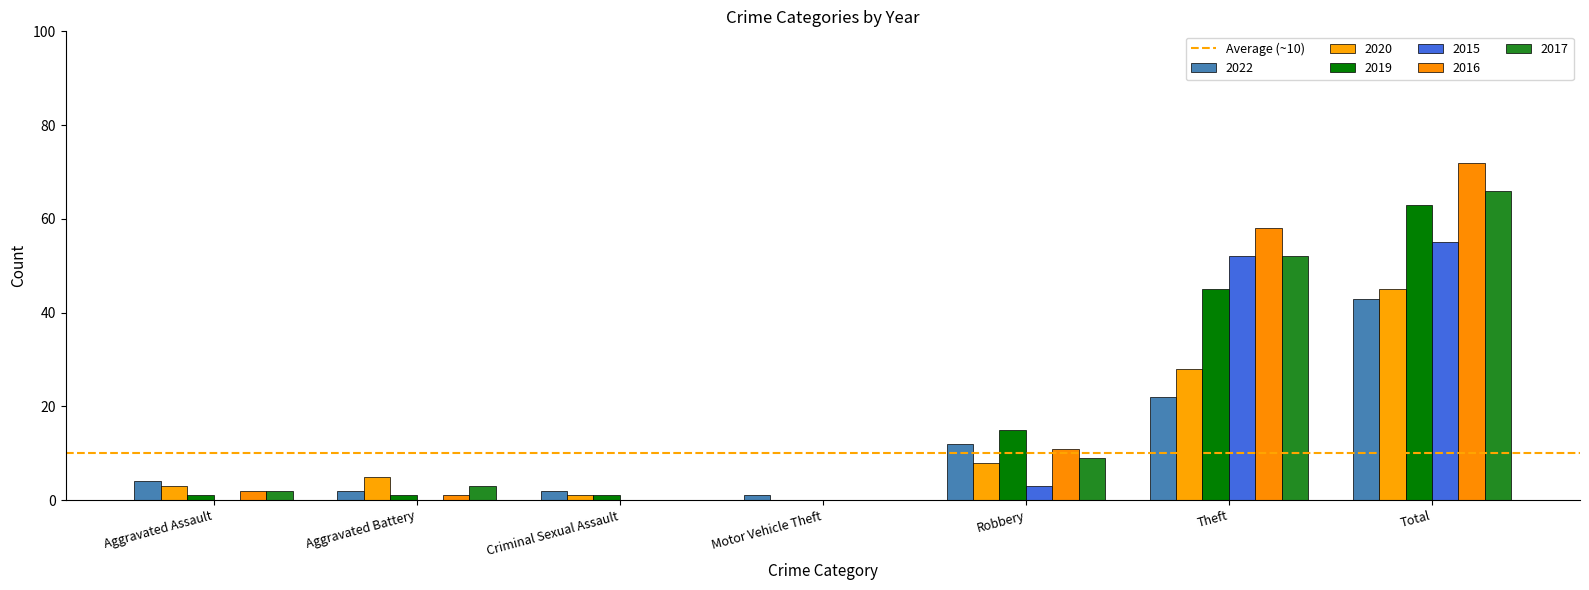

How many series are shown in this chart?

6